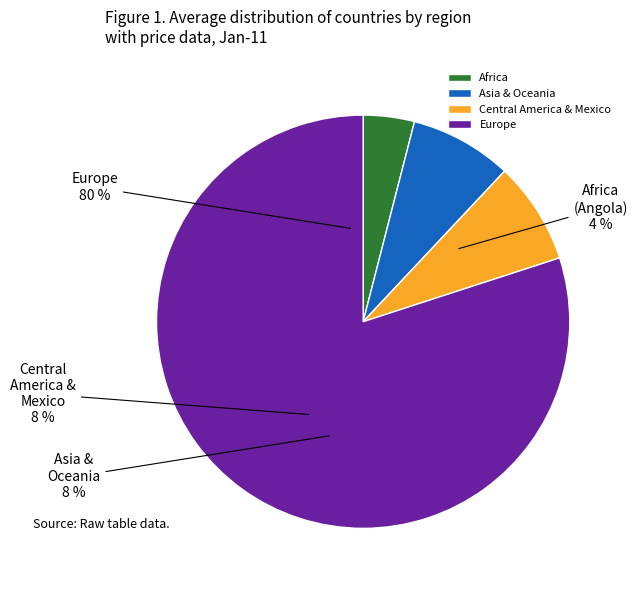

Does Africa represent more than half of the total?

Yes